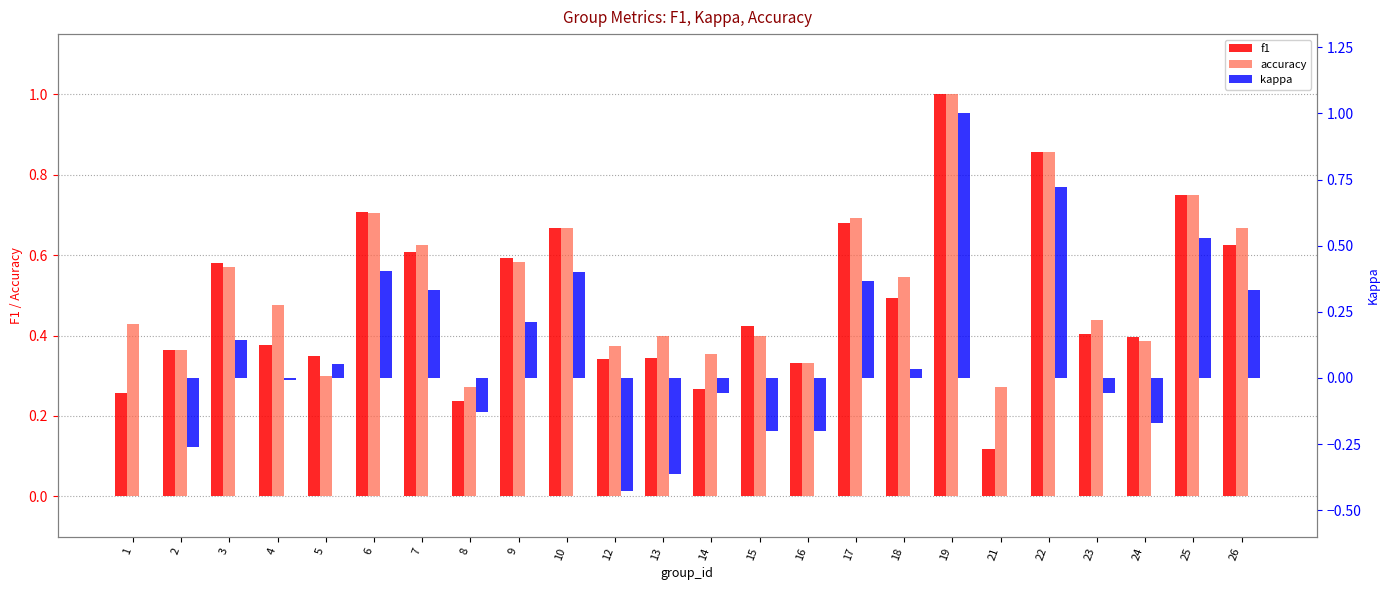

How many f1 values are between 0 and 1?

24